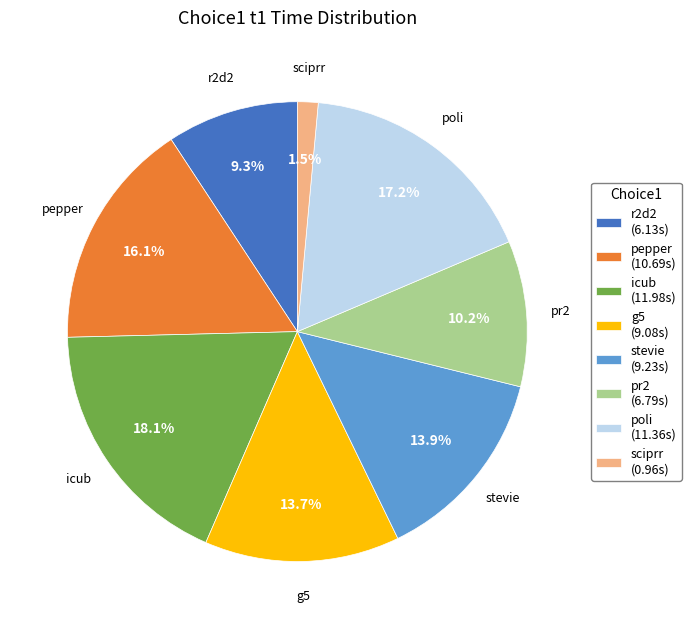

The r2d2 slice represents 14% of the pie. True or false?

False